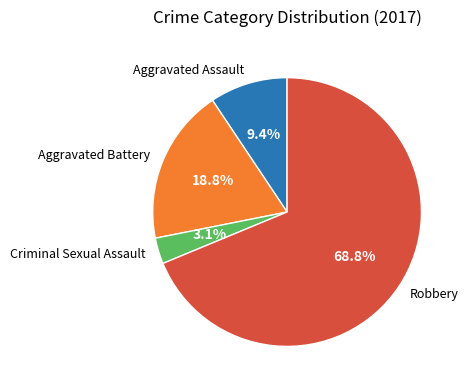

What is the total percentage of Aggravated Assault and Criminal Sexual Assault?

12.5%